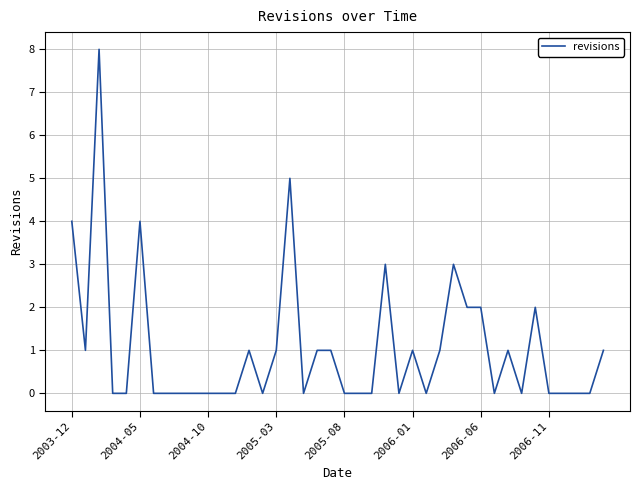

What is the difference between the maximum and minimum values?

8